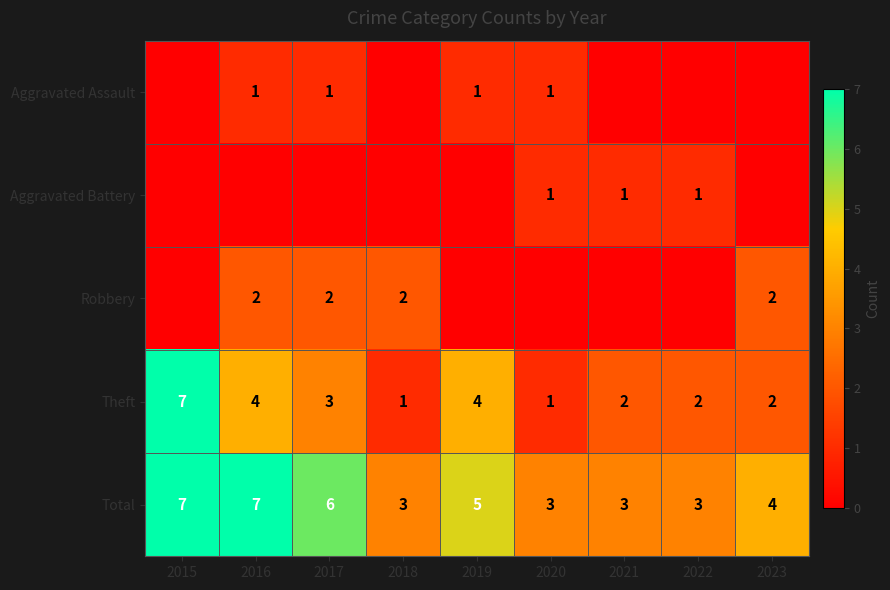

Is it true that Robbery equals 2 at 2016?

True